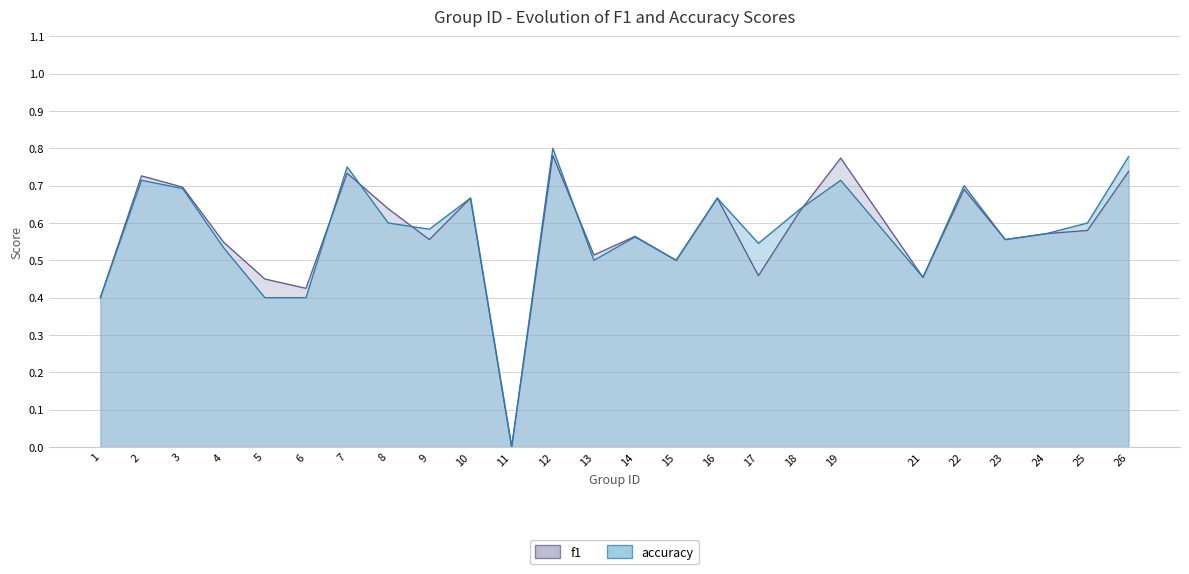

Does the chart have visible grid lines?

Yes